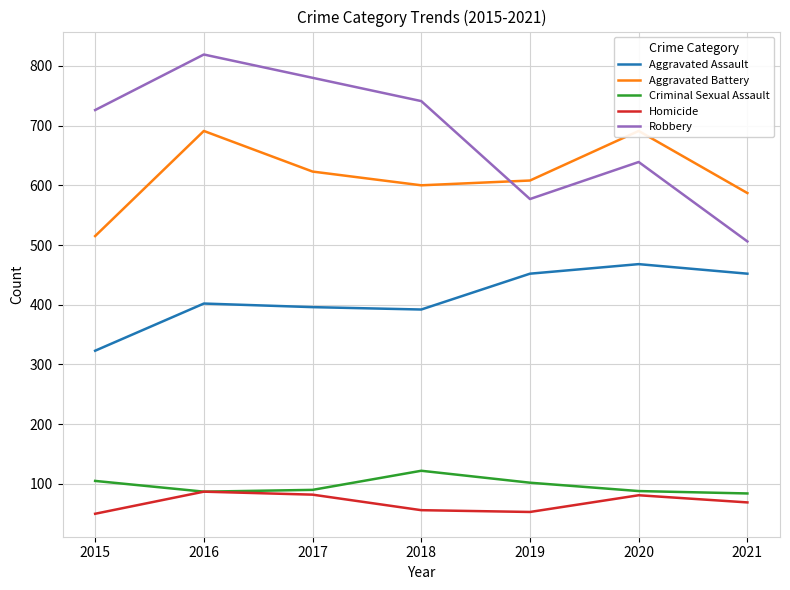

What is the average value of the Aggravated Assault series?

412